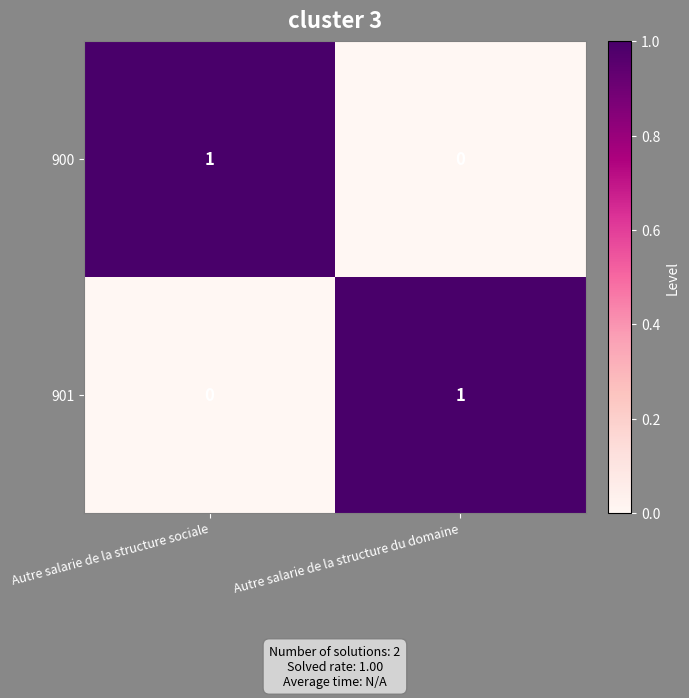

True or false: 900 has a value of 0 at Autre salarie de la structure du domaine.

True